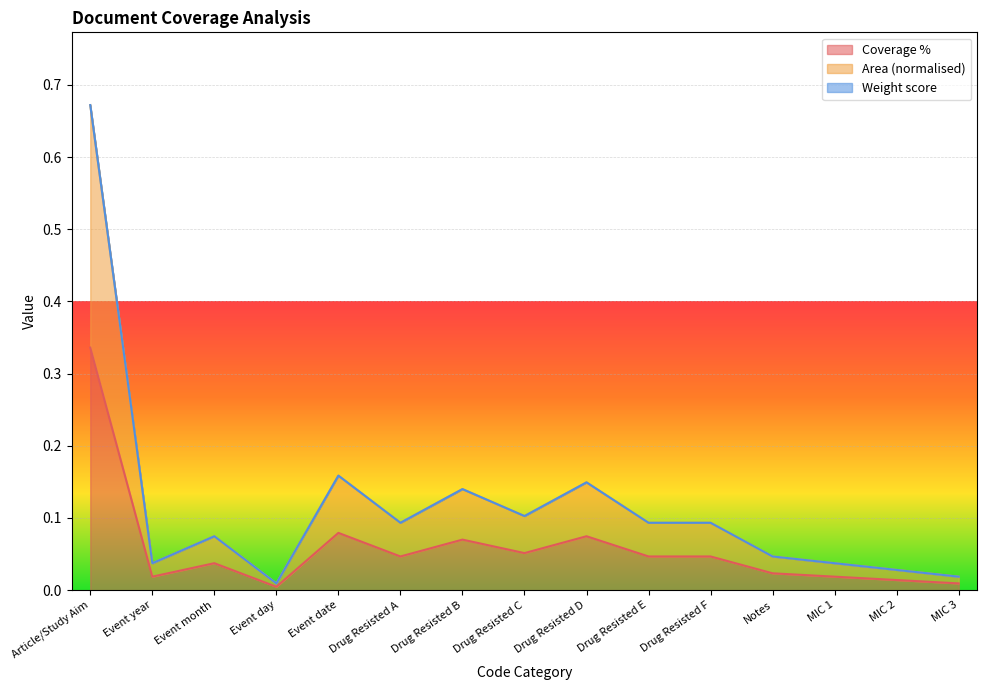

At which category is the sum across all series the highest?

Article/Study Aim